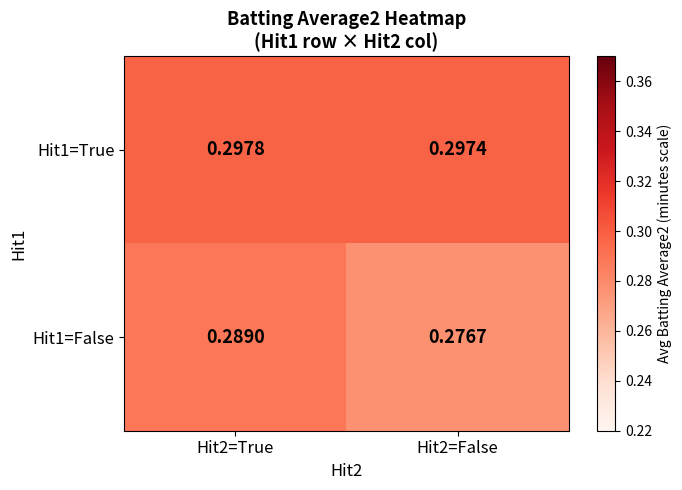

How many distinct data groups are displayed?

2